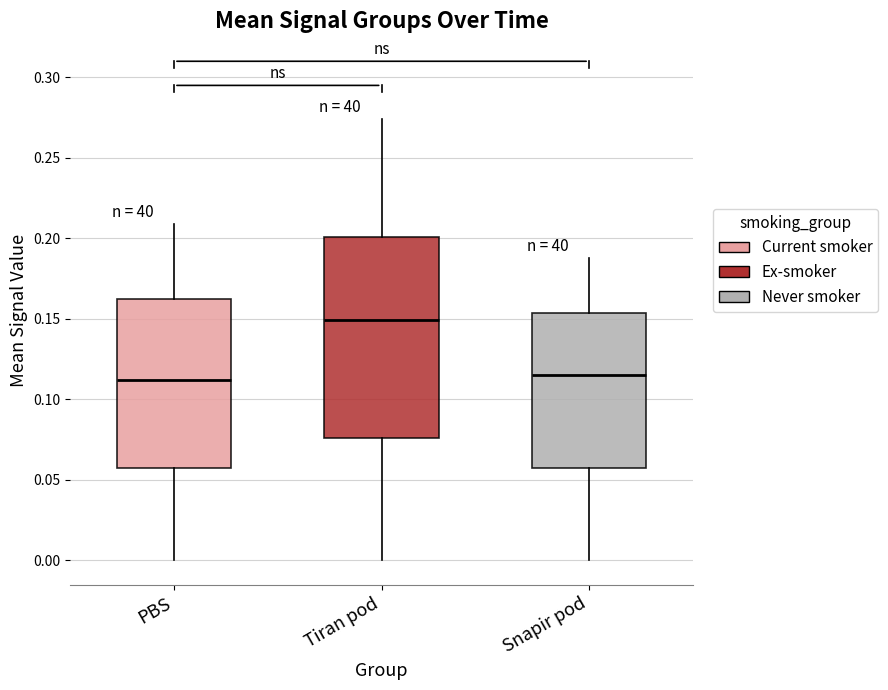

Reading left to right, transcribe this box plot: for each box, give where its median line is, the range the box spans, and where its two whiskers end, as read against the y-axis. The values are not printed on the chart, so give them approximately, as read against the axis.

PBS: median 0.110, box 0.055 to 0.160, whiskers 0.000 to 0.210
Tiran pod: median 0.150, box 0.075 to 0.200, whiskers 0.000 to 0.275
Snapir pod: median 0.115, box 0.055 to 0.155, whiskers 0.000 to 0.190